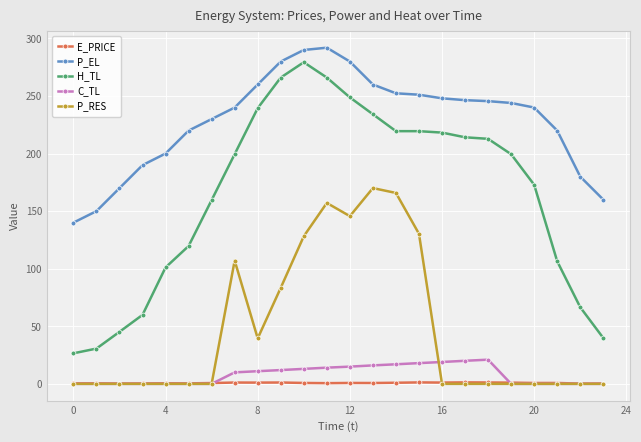

Rank the series by their maximum value, from lowest to highest.

E_PRICE, C_TL, P_RES, H_TL, P_EL